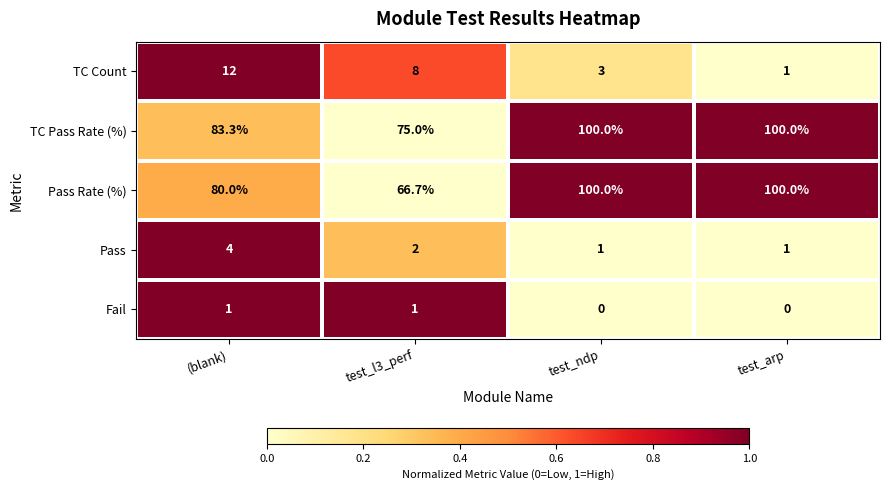

Between (blank) and test_l3_perf, which series saw the biggest shift?

Pass Rate (%)